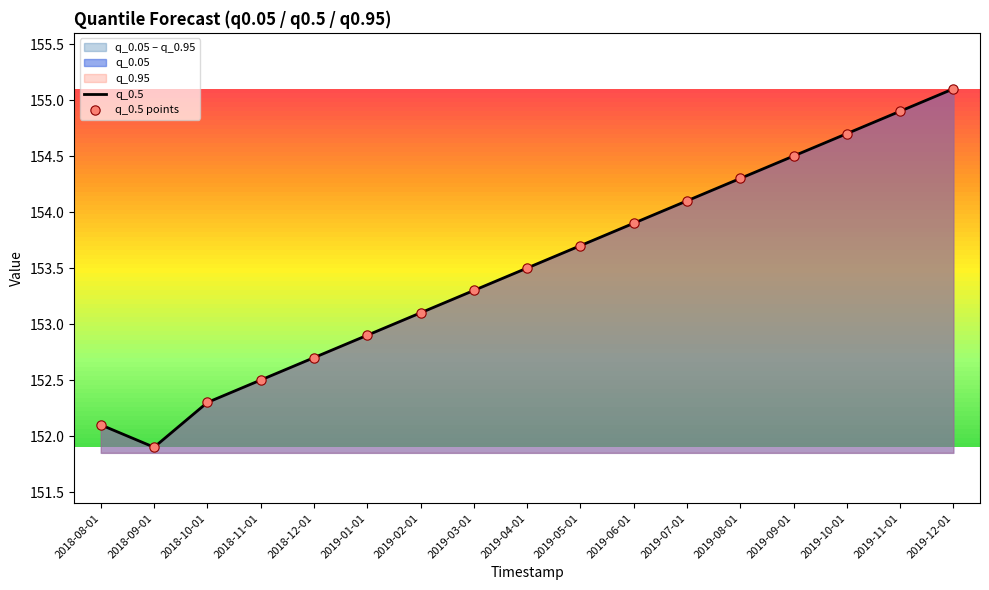

Which series reaches the maximum Y coordinate?

q_0.5